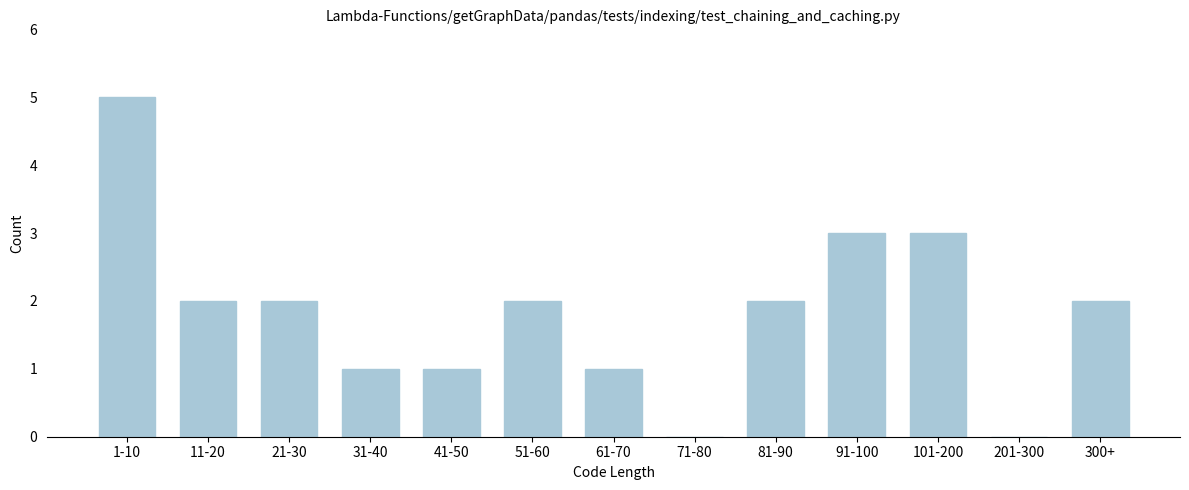

Reading left to right, what are all the values shown in this chart?

1-10=5	11-20=2	21-30=2	31-40=1	41-50=1	51-60=2	61-70=1	71-80=0	81-90=2	91-100=3	101-200=3	201-300=0	300+=2